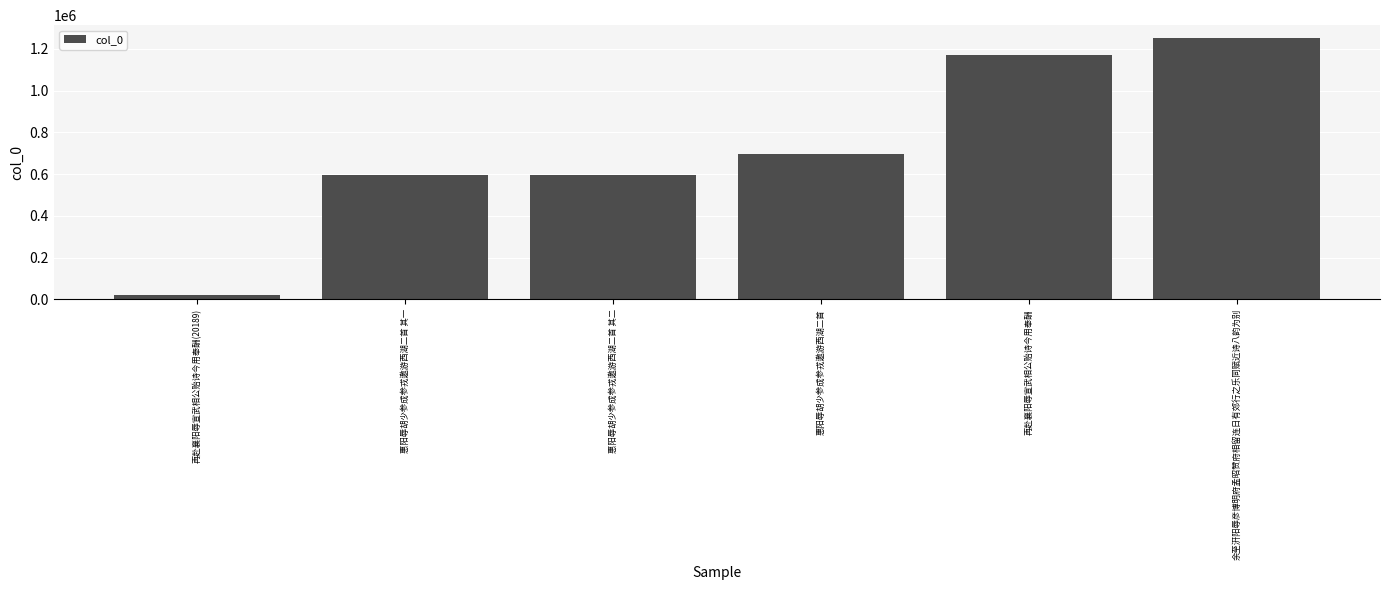

True or false: the data shows 1004196 at 惠阳辱胡少参成参戎邀游西湖二首 其二.

False